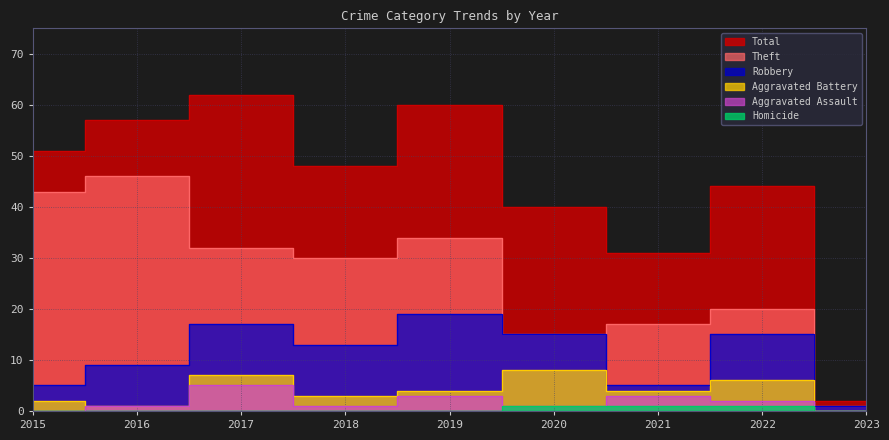

Rank the categories by Theft value from lowest to highest.

2023, 2020, 2021, 2022, 2018, 2017, 2019, 2015, 2016